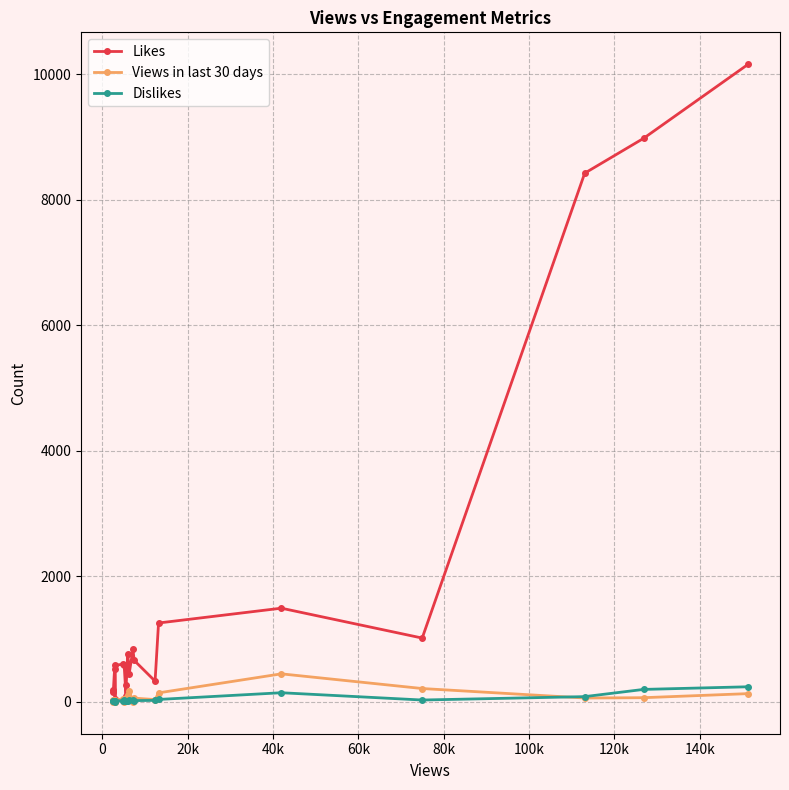

What is the maximum value shown in the chart?

10158